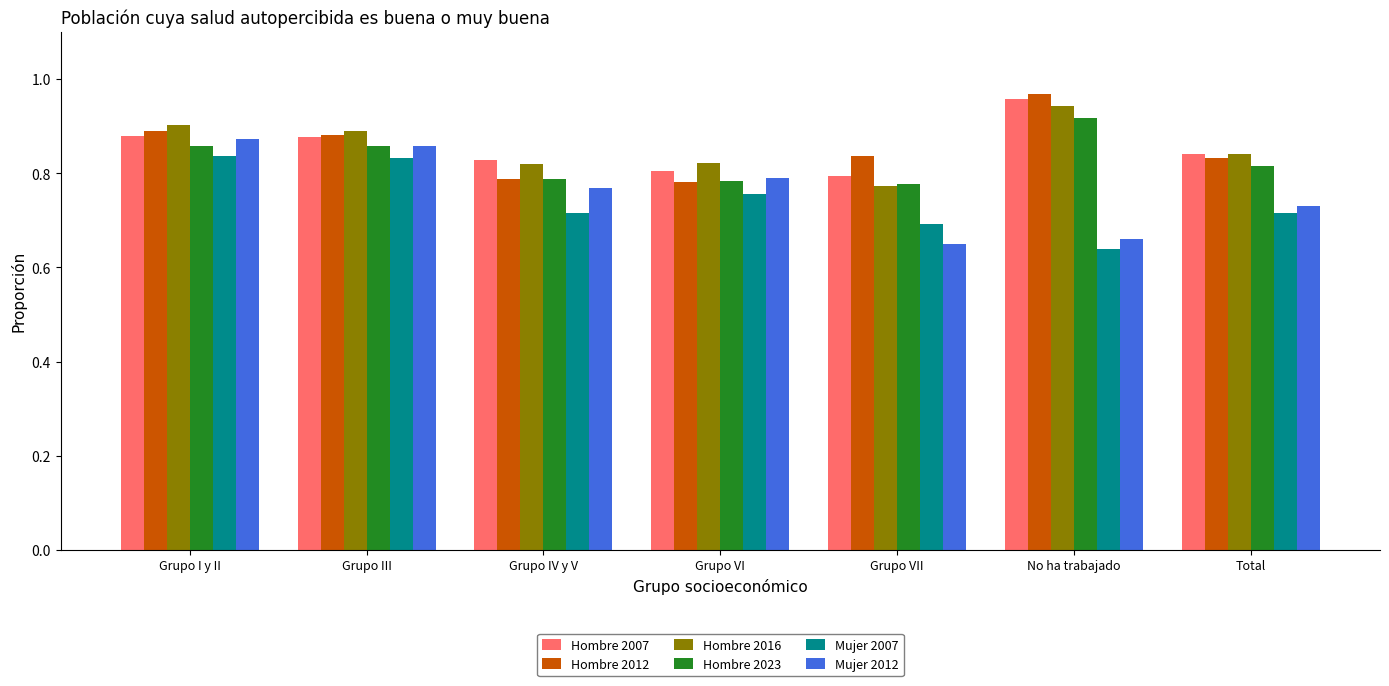

Which series changed the most between Grupo I y II and Grupo VI?

Hombre 2012